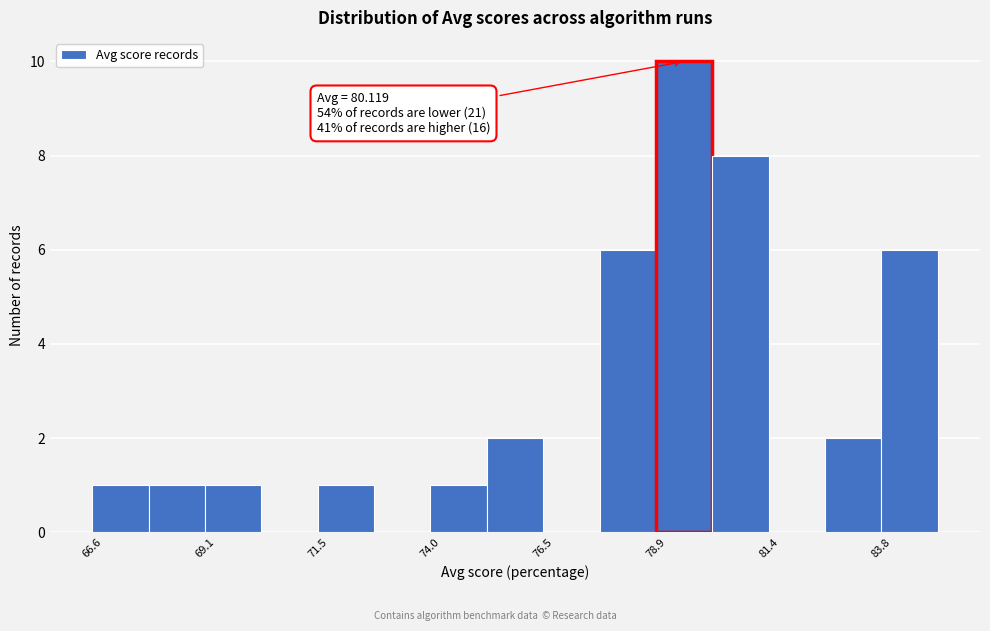

Around what value on the x-axis is the tallest bar? Give the approximate position of its centre, as read against the axis.

79.5